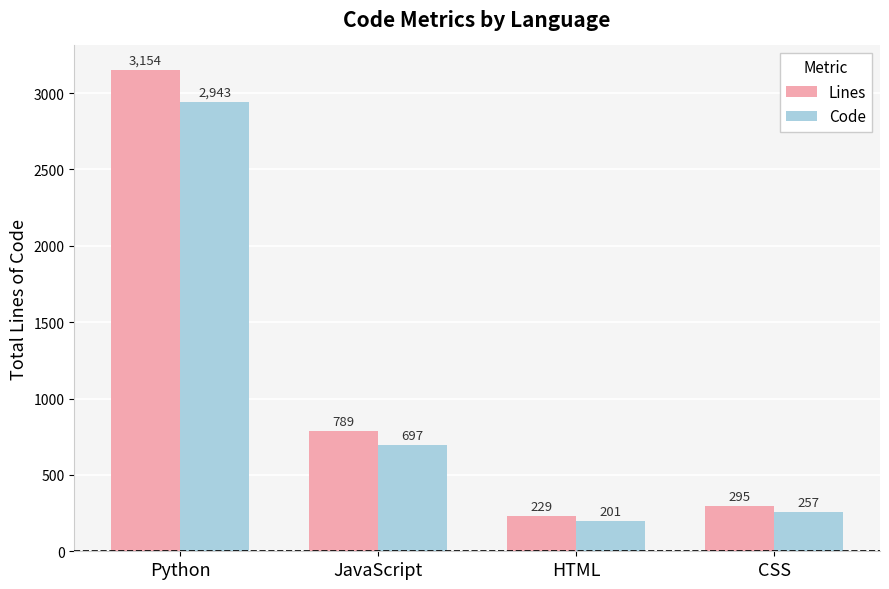

List the series in order of their overall mean, lowest first.

Code, Lines